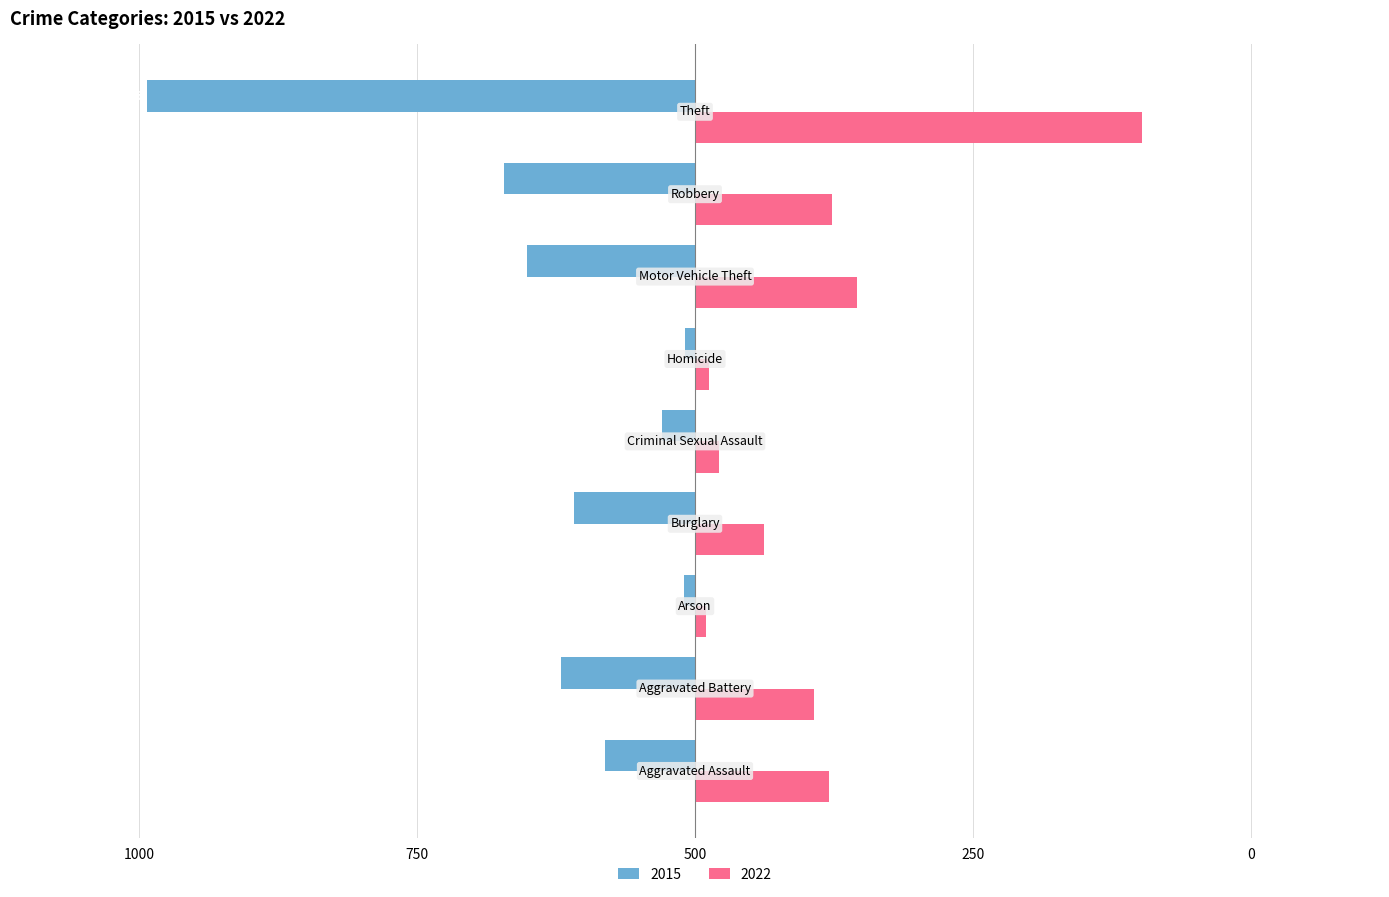

What are all the series names shown in the legend?

2015, 2022